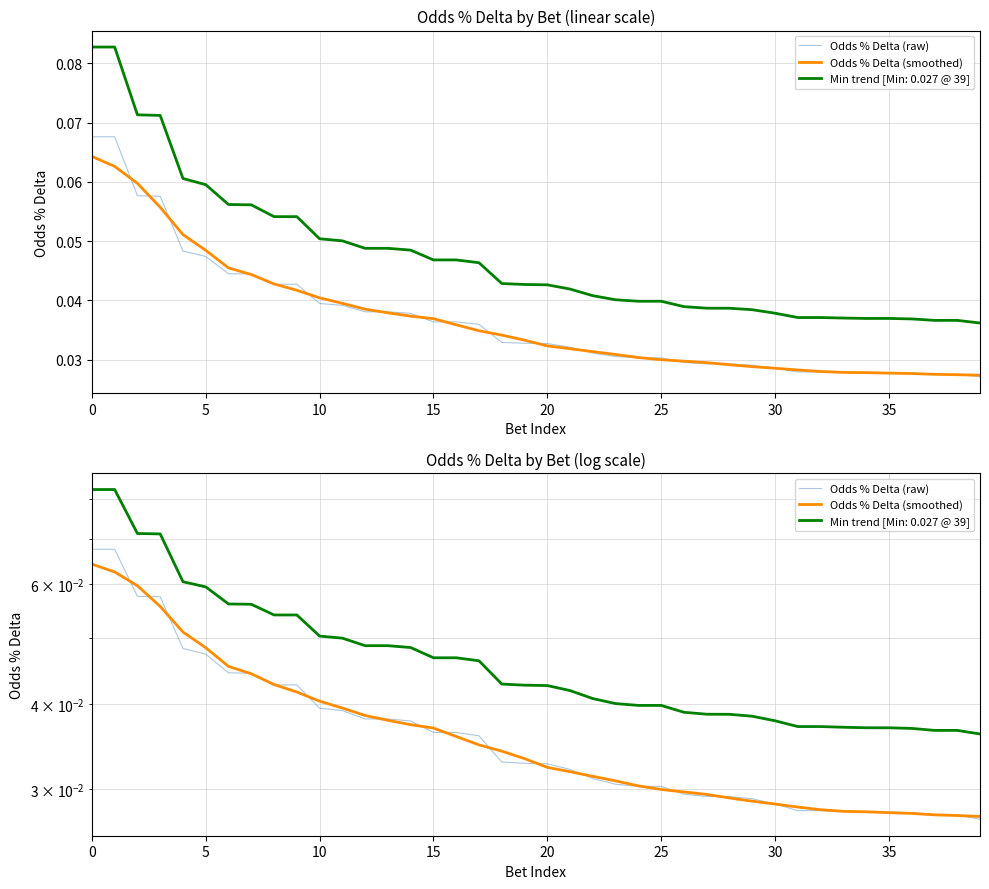

True or false: Odds % Delta (smoothed) has a value of 0.0 at 23.

True